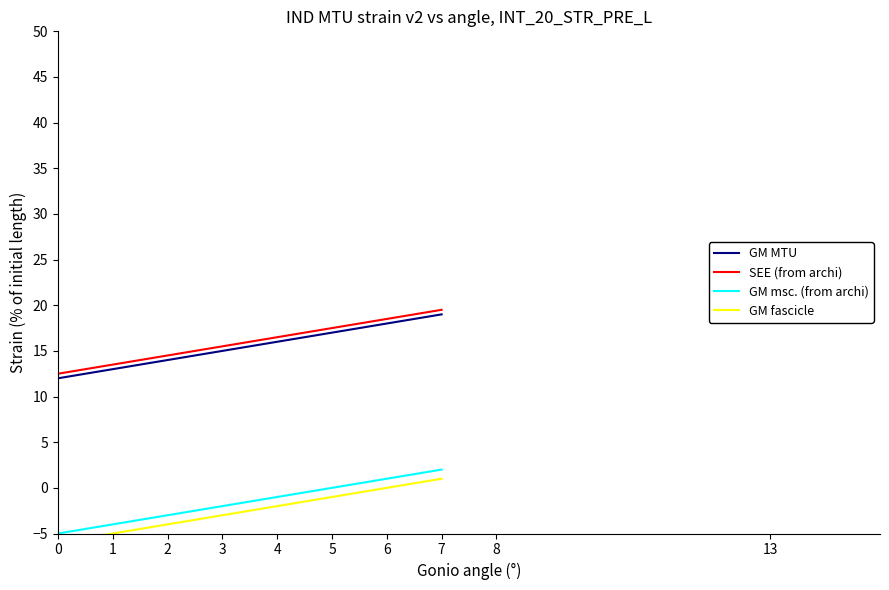

Reading left to right, list all the values displayed in this chart.

GM MTU: 12.0	13.0	14.0	15.0	16.0	17.0	18.0	19.0
SEE (from archi): 12.5	13.5	14.5	15.5	16.5	17.5	18.5	19.5
GM msc. (from archi): -5.0	-4.0	-3.0	-2.0	-1.0	0.0	1.0	2.0
GM fascicle: -6.0	-5.0	-4.0	-3.0	-2.0	-1.0	0.0	1.0